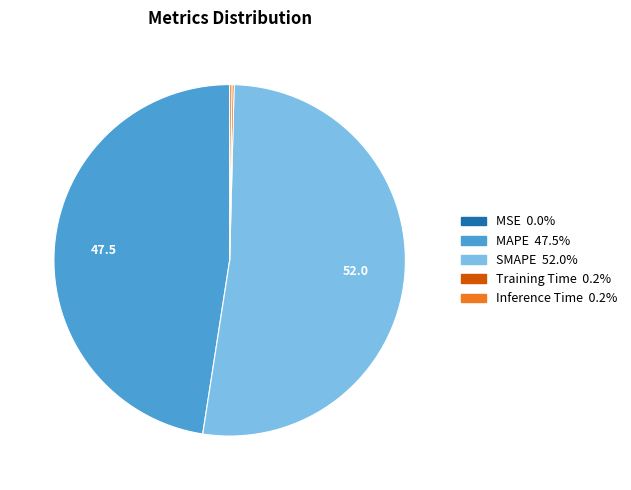

Is there a majority slice in this chart?

Yes